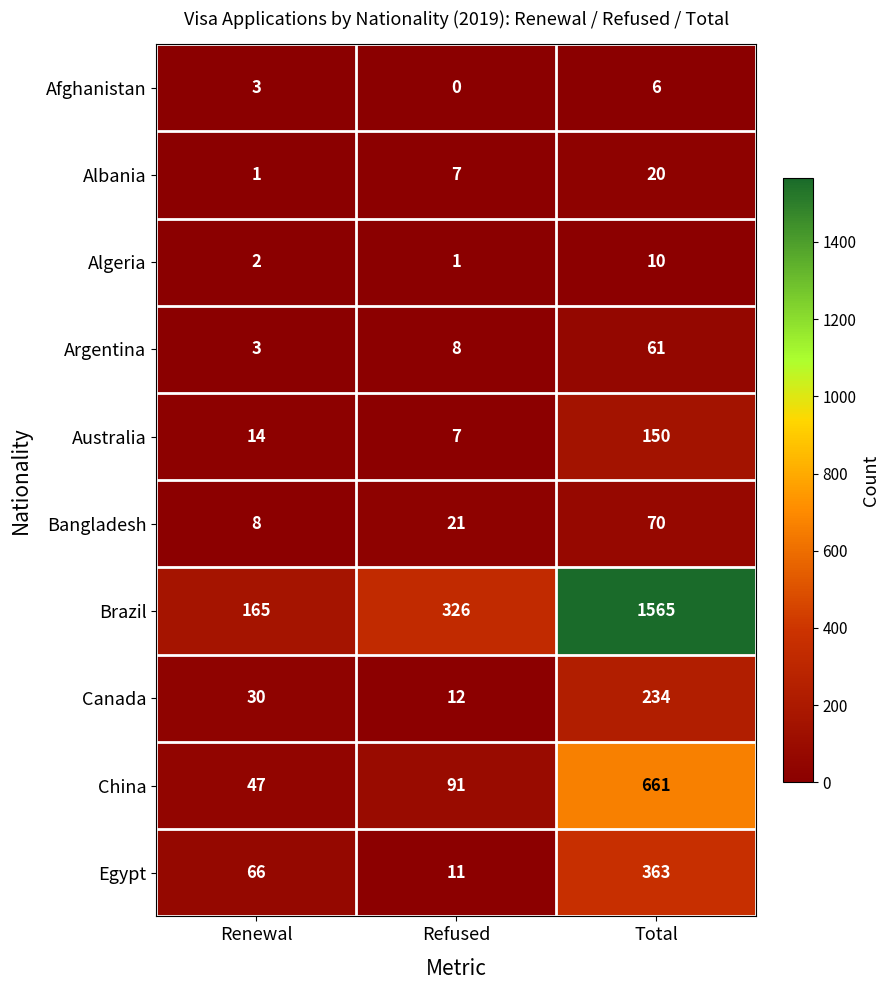

What is the approximate value of Bangladesh at Renewal, to the nearest 5?

10